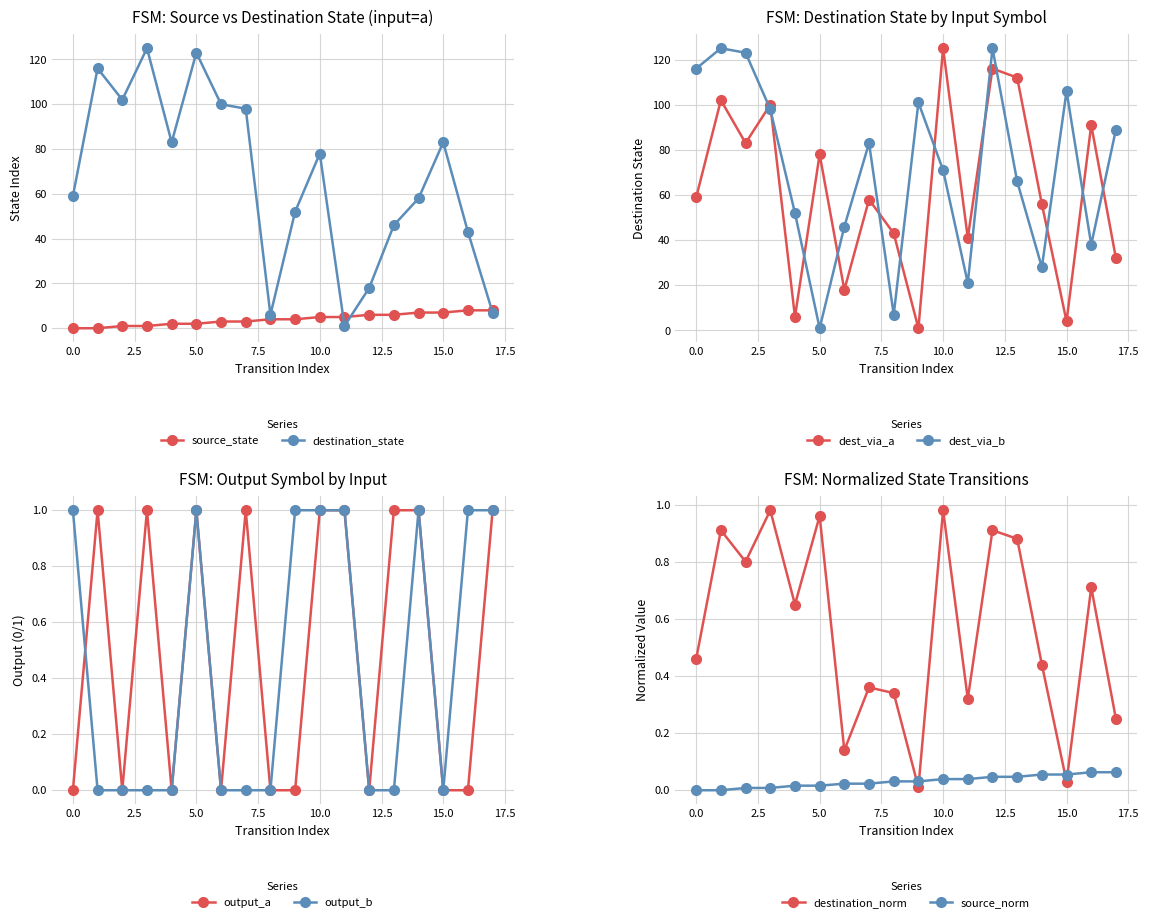

Count the source_state values in the range 2 to 6.

10